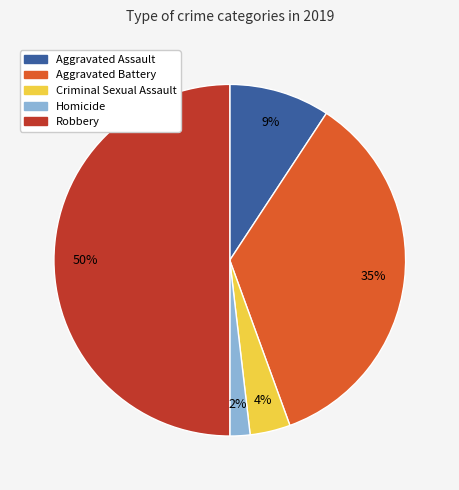

Does Aggravated Assault represent more than half of the total?

No